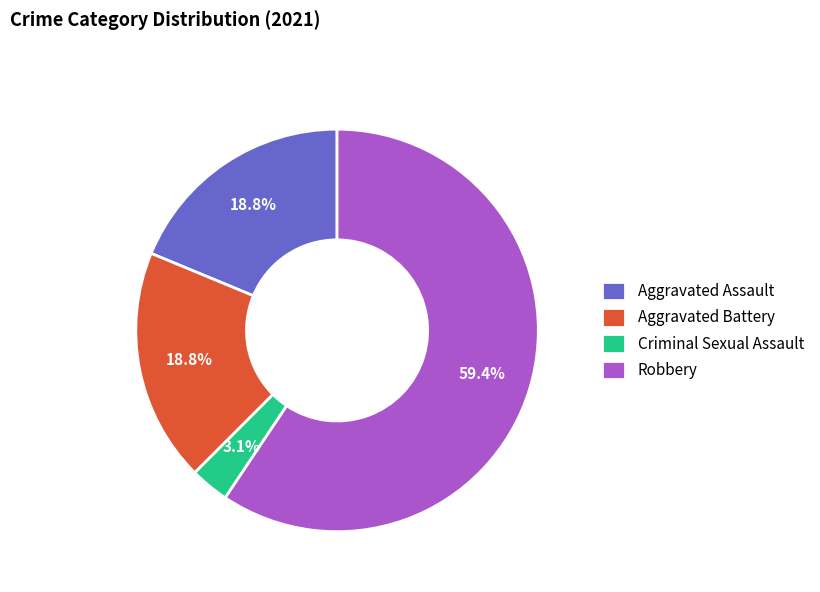

Do Aggravated Assault and Aggravated Battery together represent more than half of the pie?

No